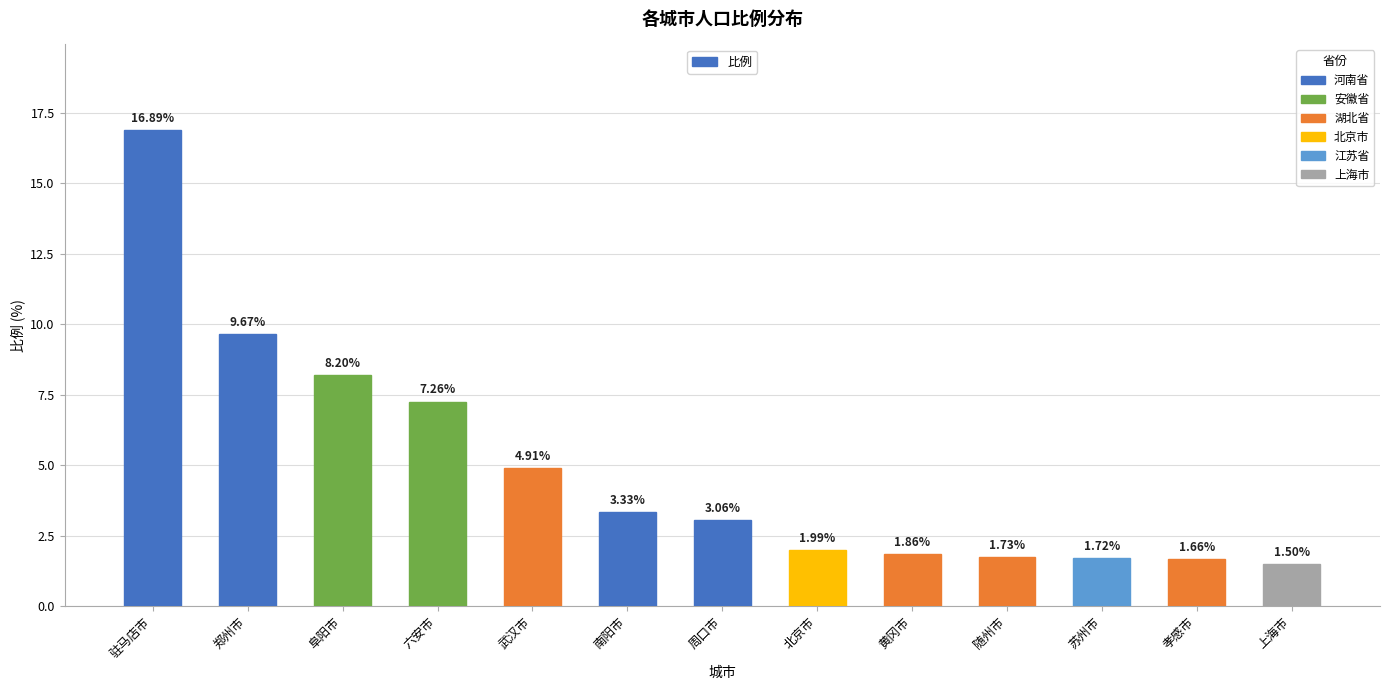

Does the chart contain any negative values?

No